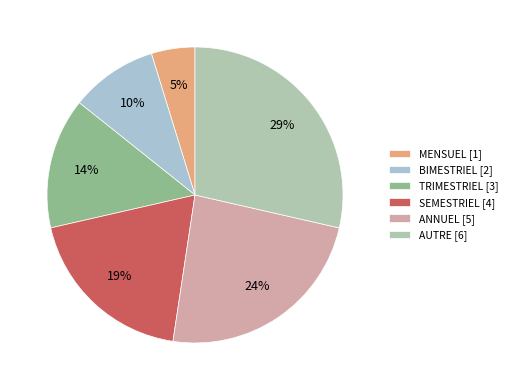

Count the number of slices in the pie.

6